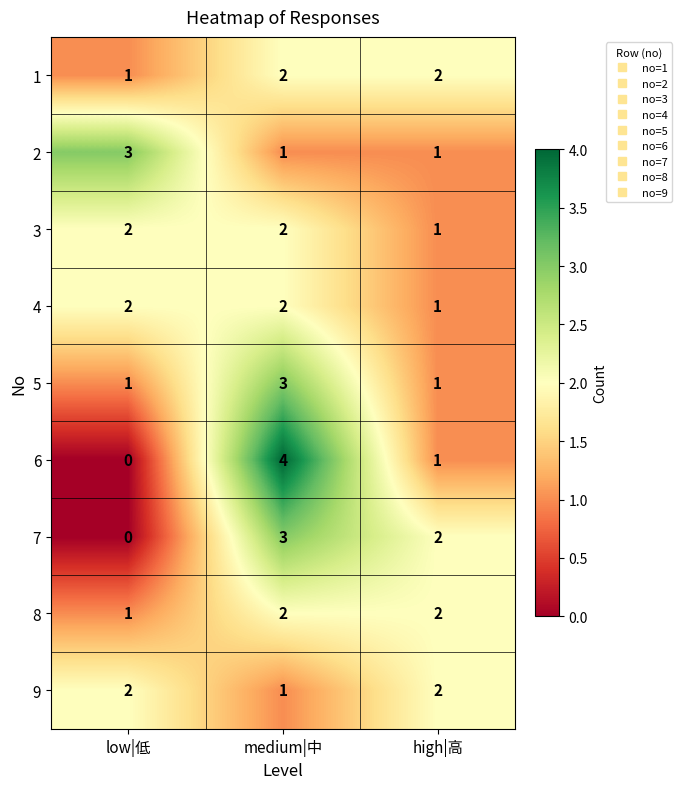

What is the difference between the highest and lowest values at low|低?

3